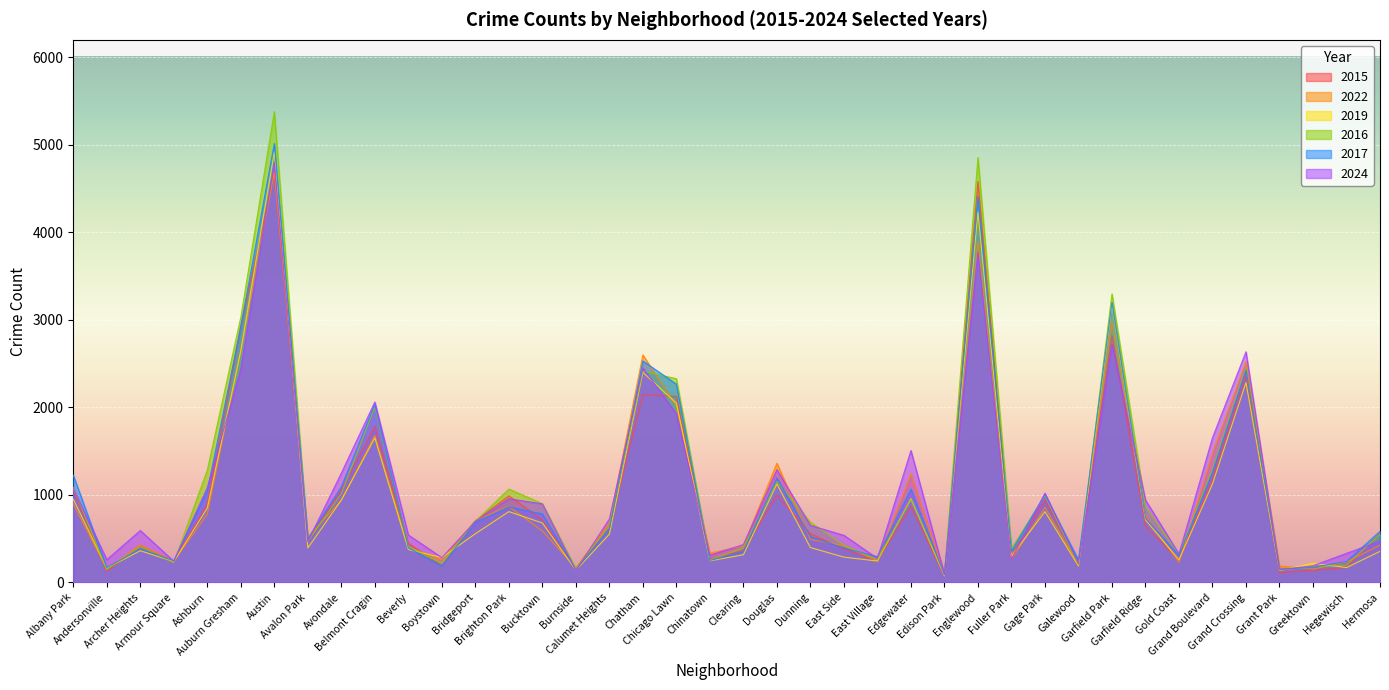

What is the total value across all series at Bridgeport?

4053